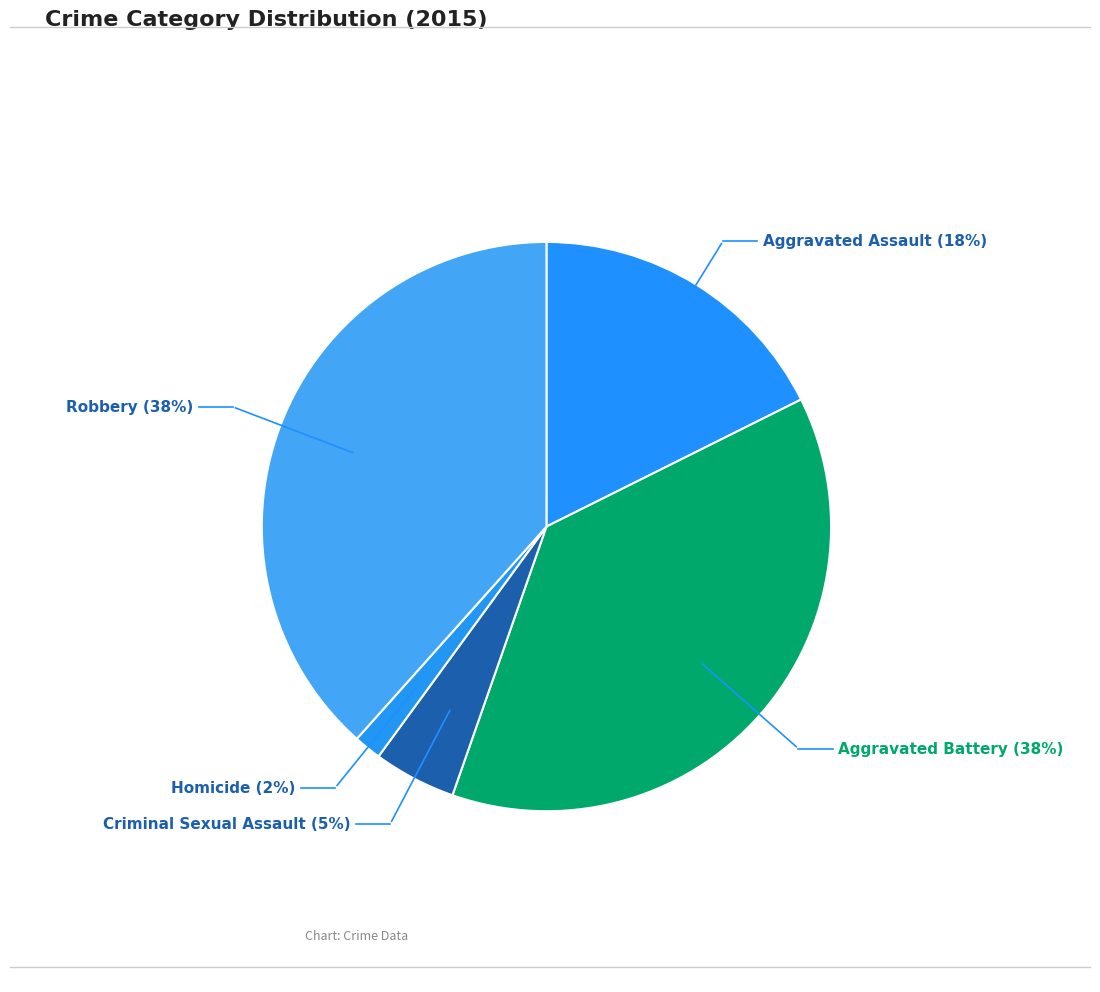

To the nearest percent, what is the difference between the largest and smallest slice percentages?

37%